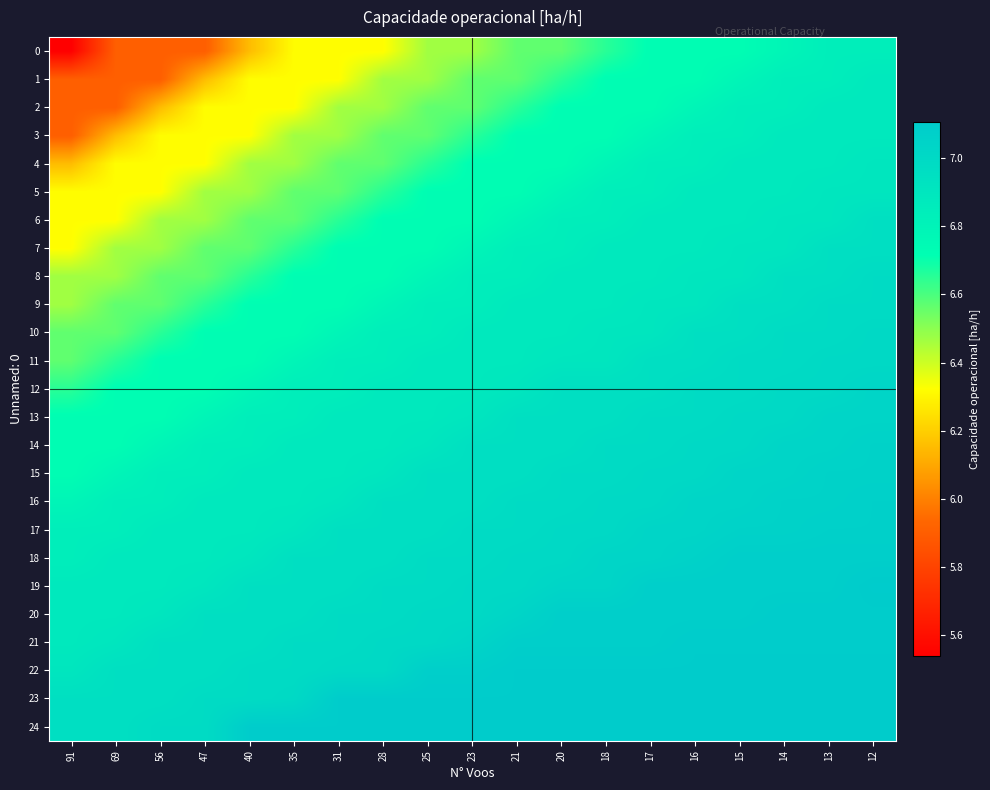

What is the spread (max minus min) of values at 21?

0.5